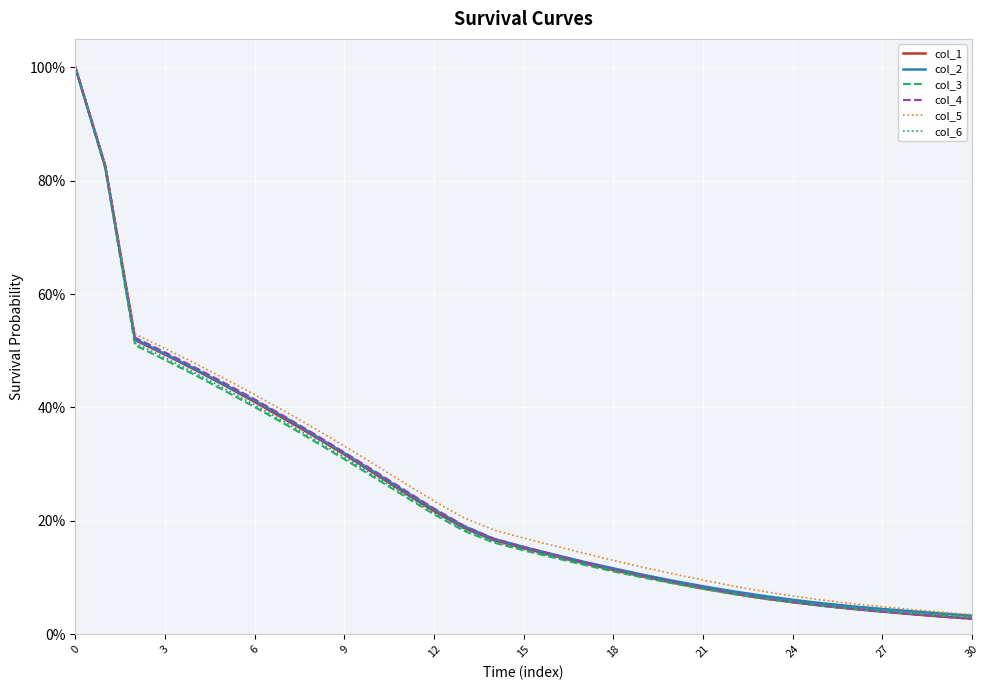

Which series has the largest range (max minus min)?

col_4